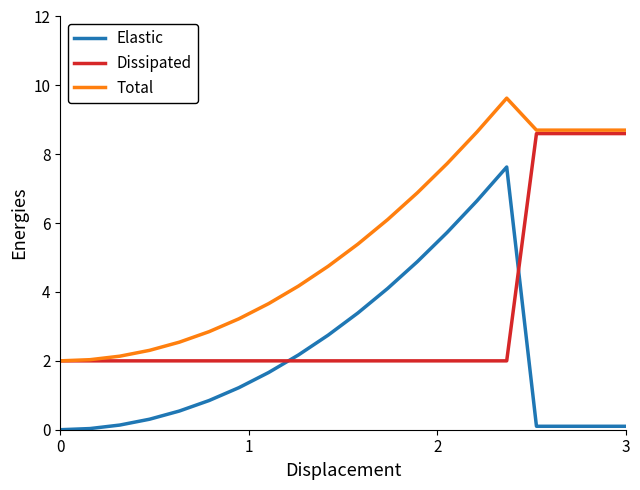

What is the maximum value for Dissipated?

8.6